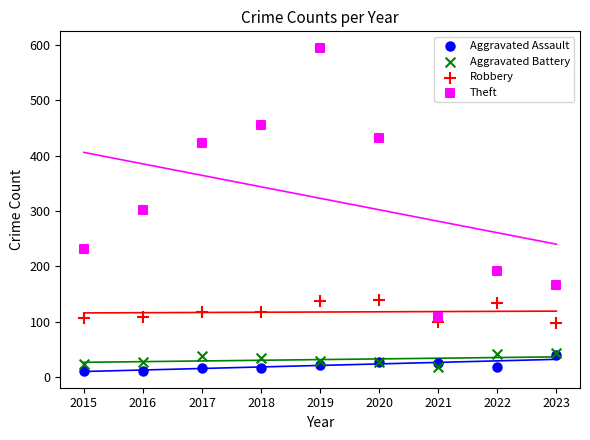

In the Theft series, what Y value is closest to 351?

302